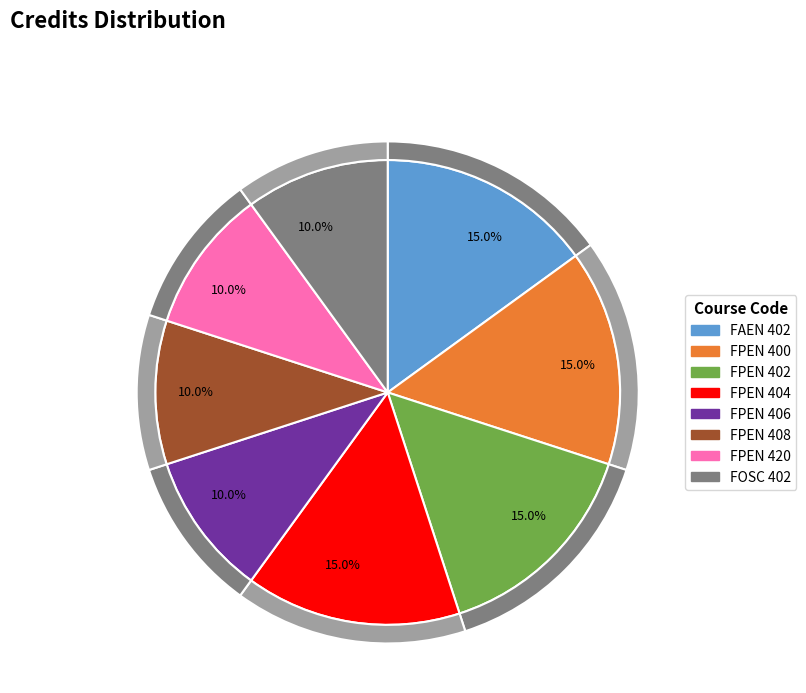

To the nearest percent, what is the difference between the largest and smallest slice percentages?

5%